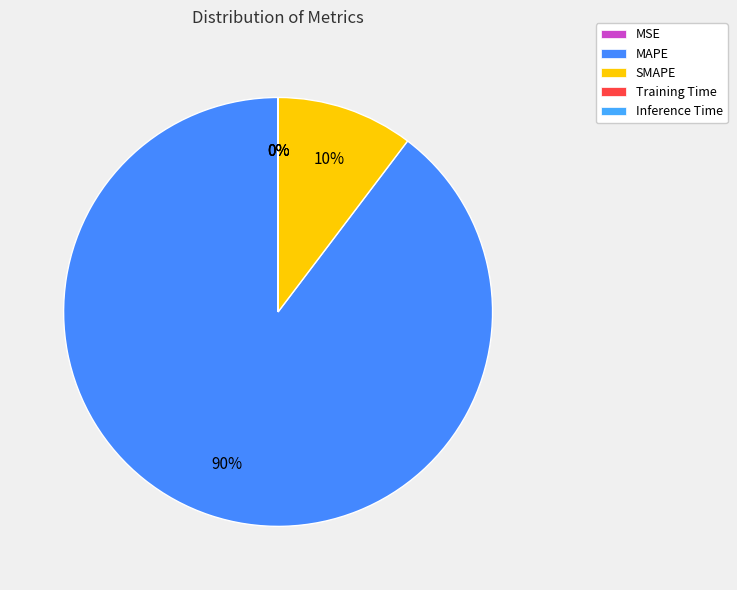

True or false: MSE accounts for 0% of the total.

True